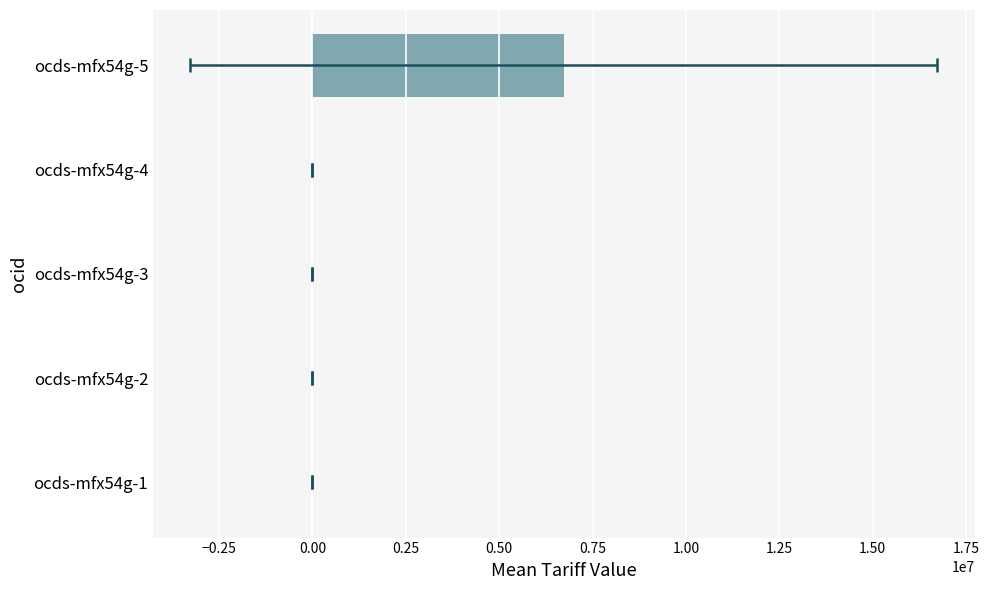

How many values are below 38?

2